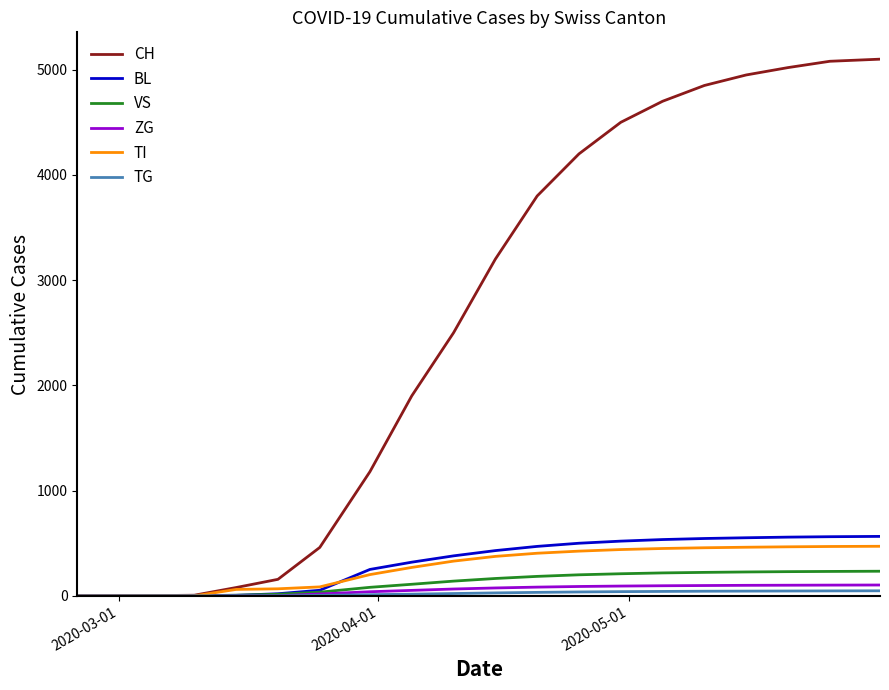

Which series has the widest spread of values?

CH